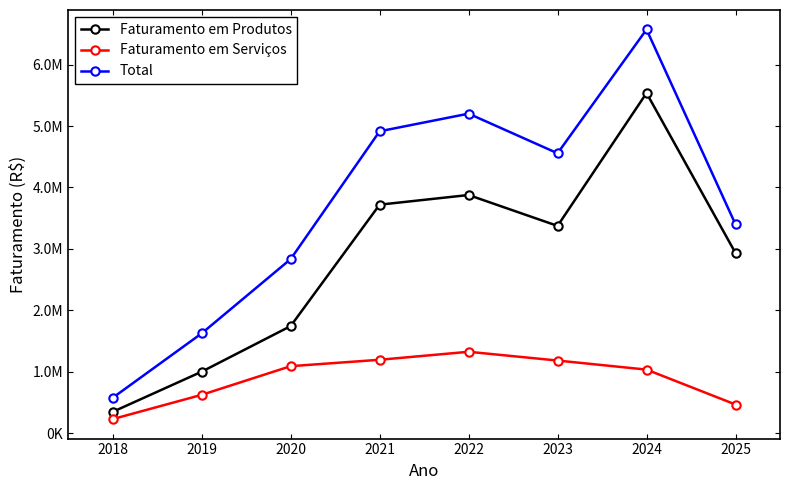

What is the difference between the maximum and minimum values in the Total series?

5996751.9